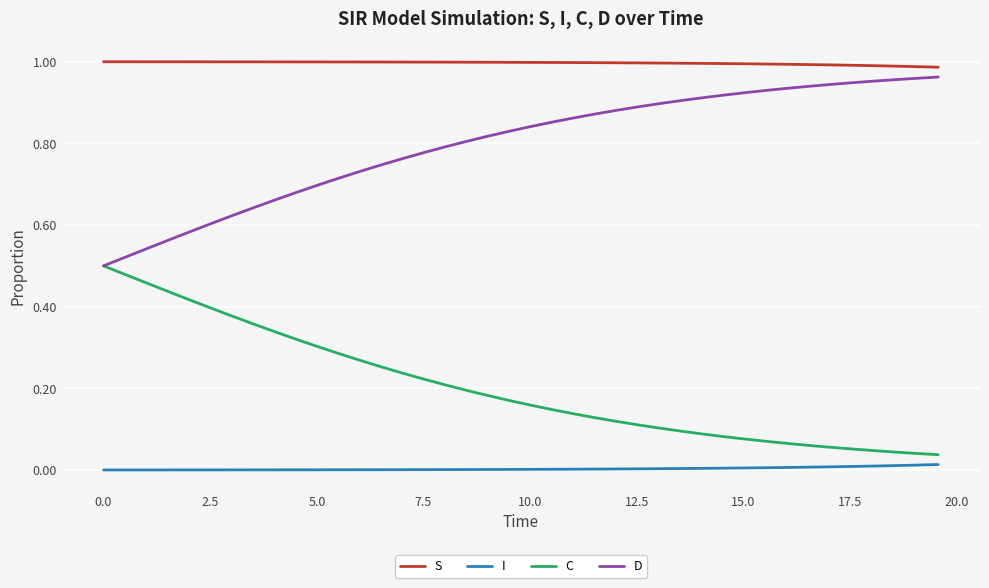

True or false: S and I intersect in this chart.

False